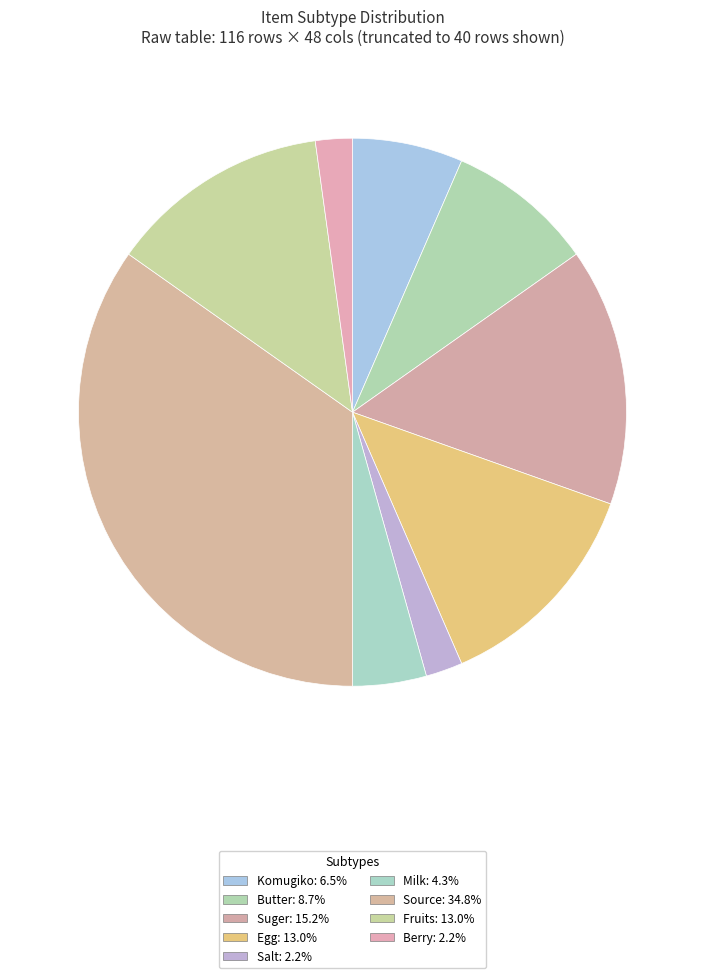

How many segments does this pie chart have?

9